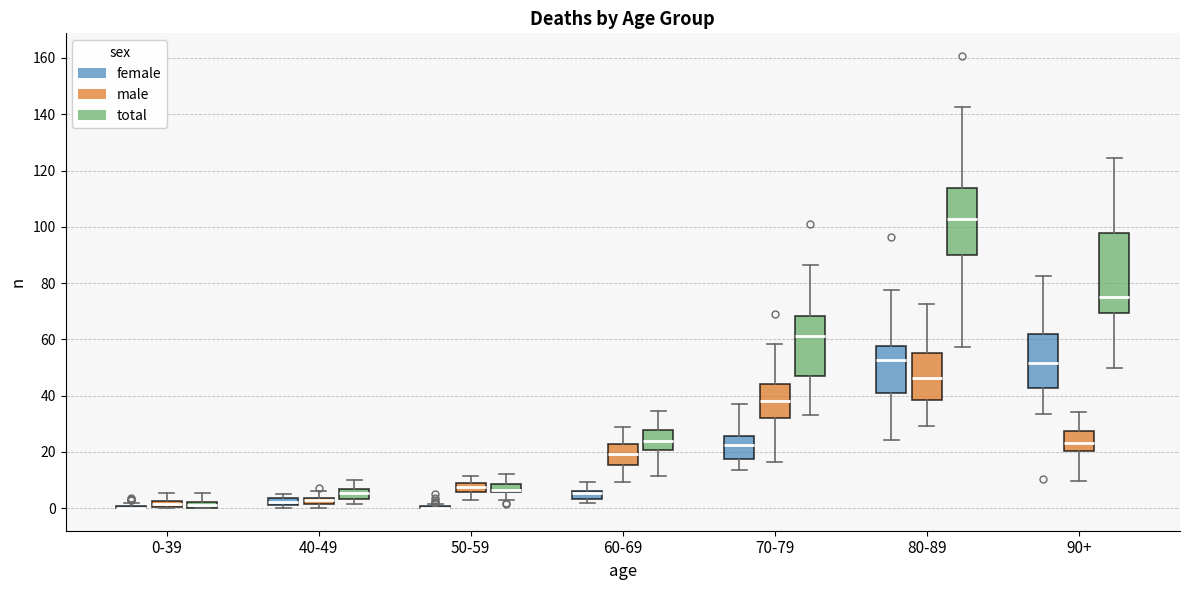

Which box is the tallest, from its lower edge to its upper edge?

90+ (total)